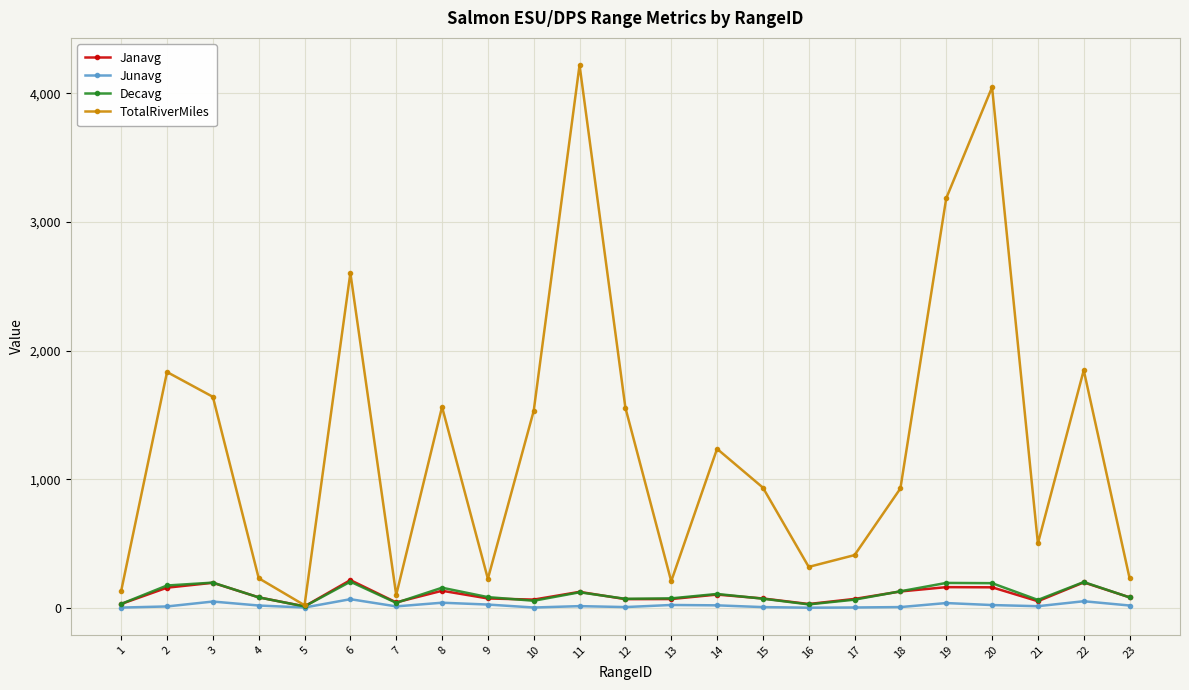

How many series are shown in this chart?

4